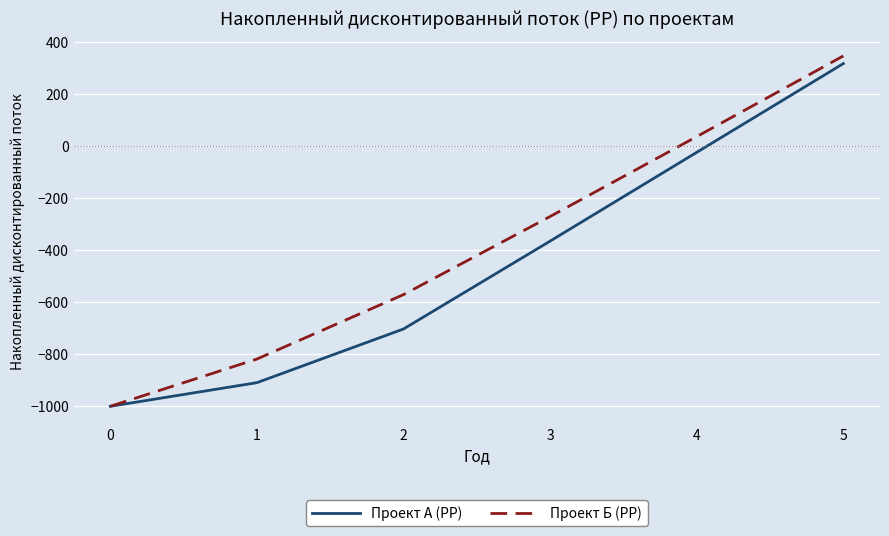

Reading left to right, extract all data points from this chart.

Проект А (PP): 0=-1000.0	1=-909.1	2=-702.5	3=-364.4	4=-22.9	5=318.6
Проект Б (PP): 0=-1000.0	1=-818.2	2=-570.2	3=-269.7	4=37.6	5=348.1